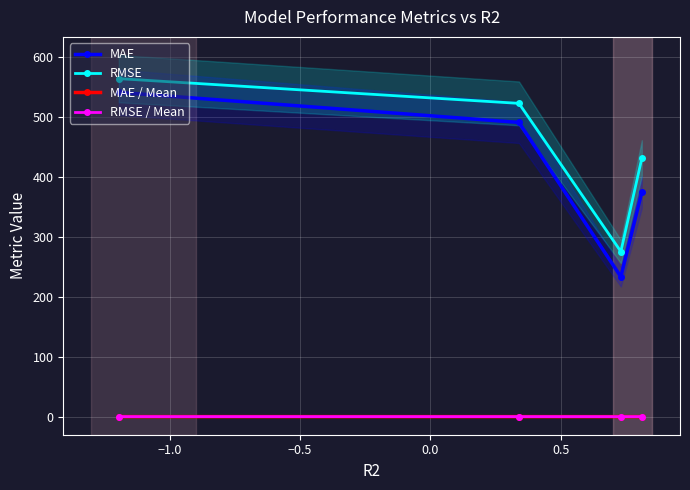

What is the maximum value for MAE?

541.3